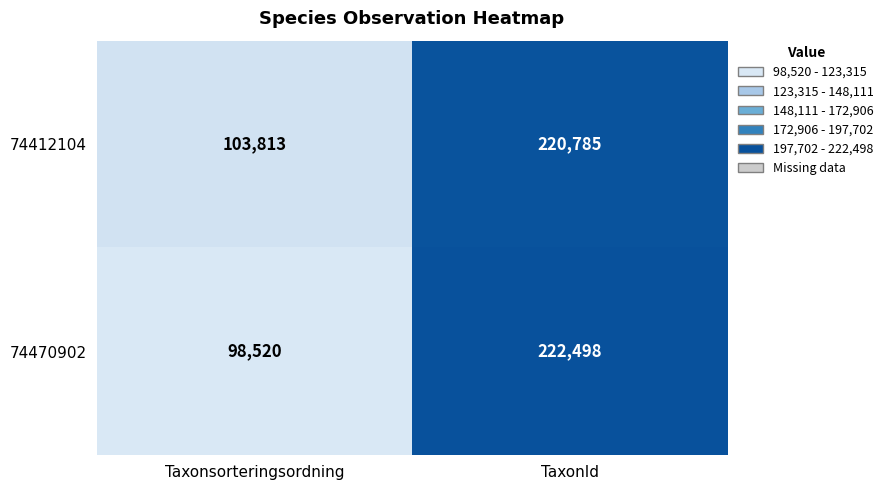

Rank the series by their average value, from highest to lowest.

74412104, 74470902